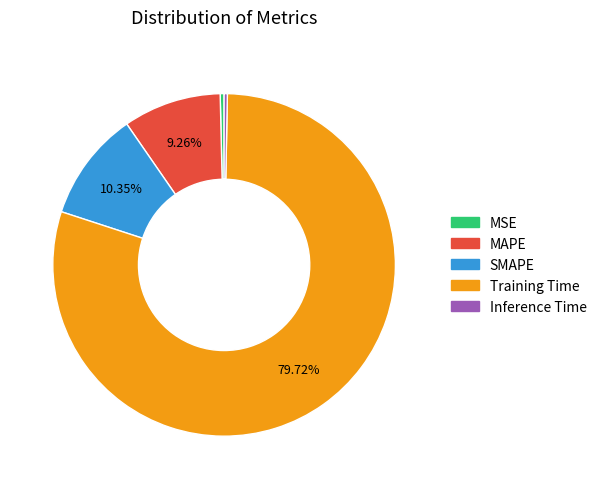

To the nearest percent, what percentage of the pie is MAPE?

9%